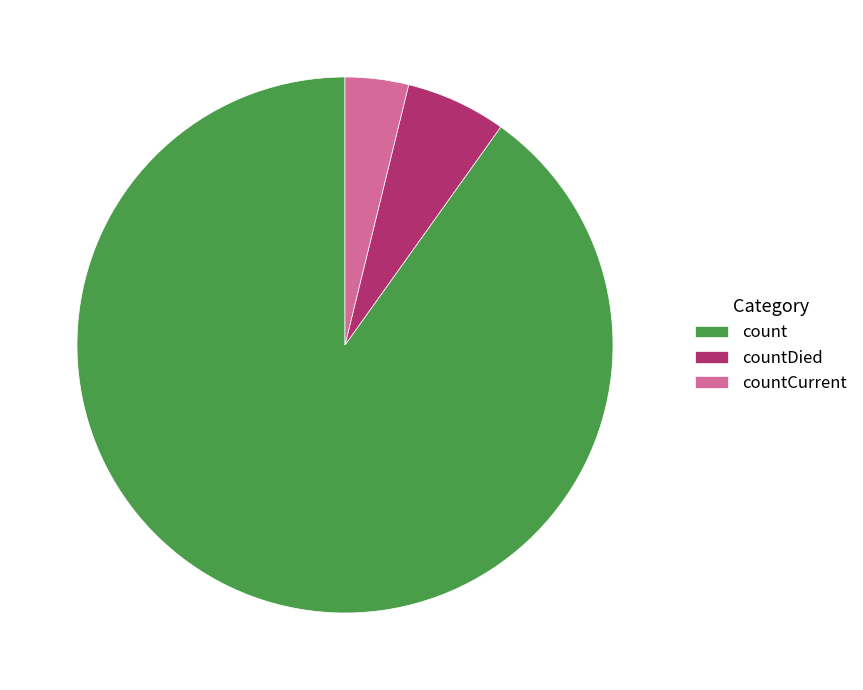

What is the ratio of the value at countCurrent to the value at countDied?

0.6